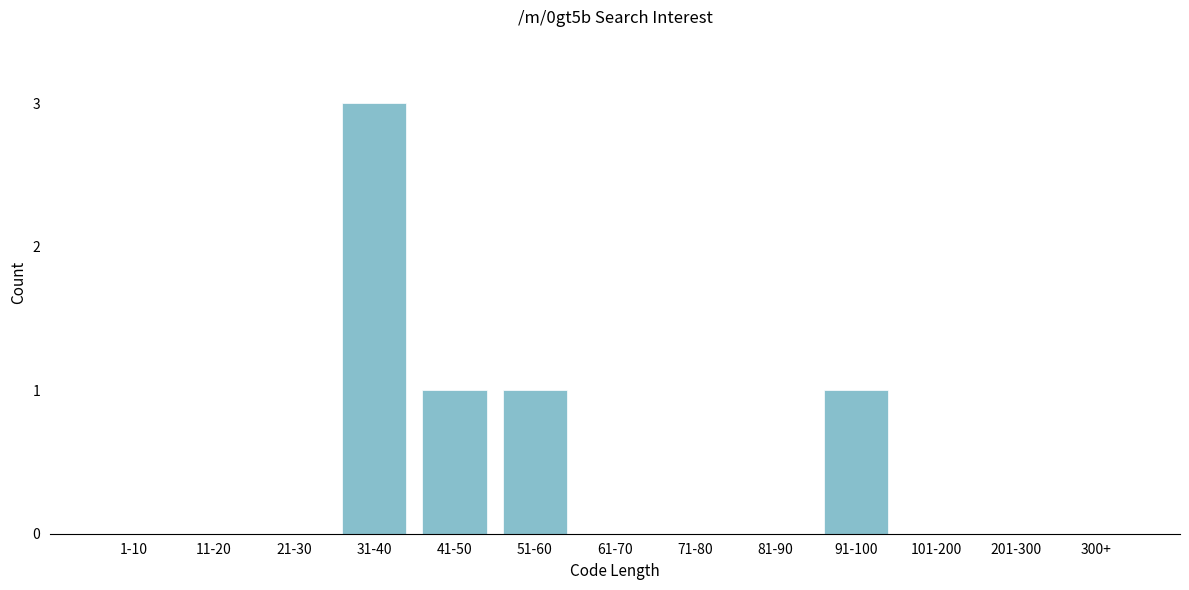

Reading left to right, extract all data points from this chart.

1-10=0	11-20=0	21-30=0	31-40=3	41-50=1	51-60=1	61-70=0	71-80=0	81-90=0	91-100=1	101-200=0	201-300=0	300+=0